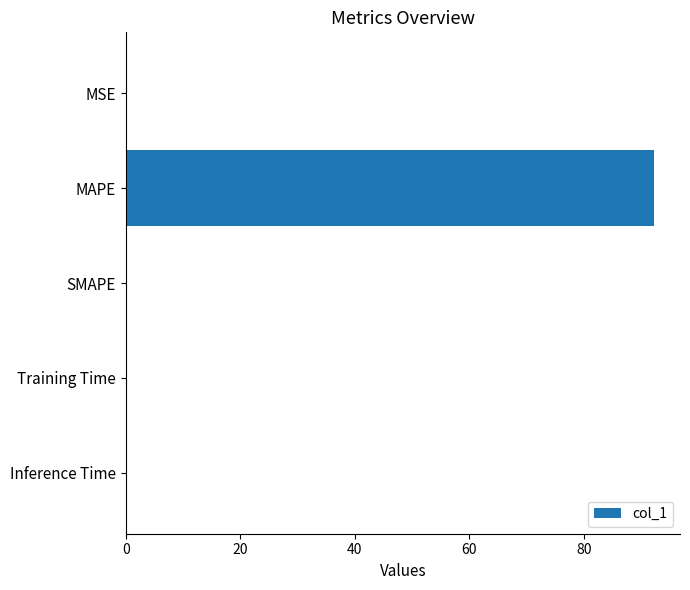

Are the bars horizontal?

Yes